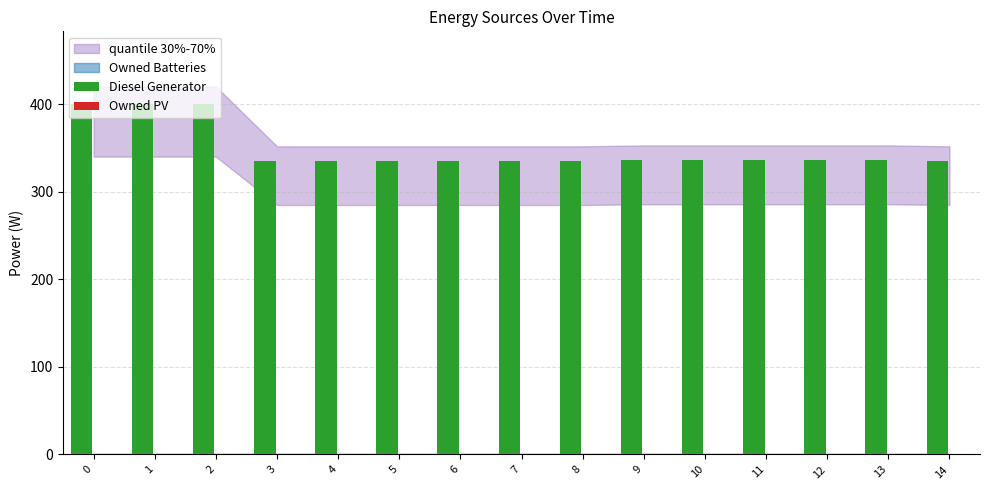

Is it true that the value at 1 is 400.0?

True